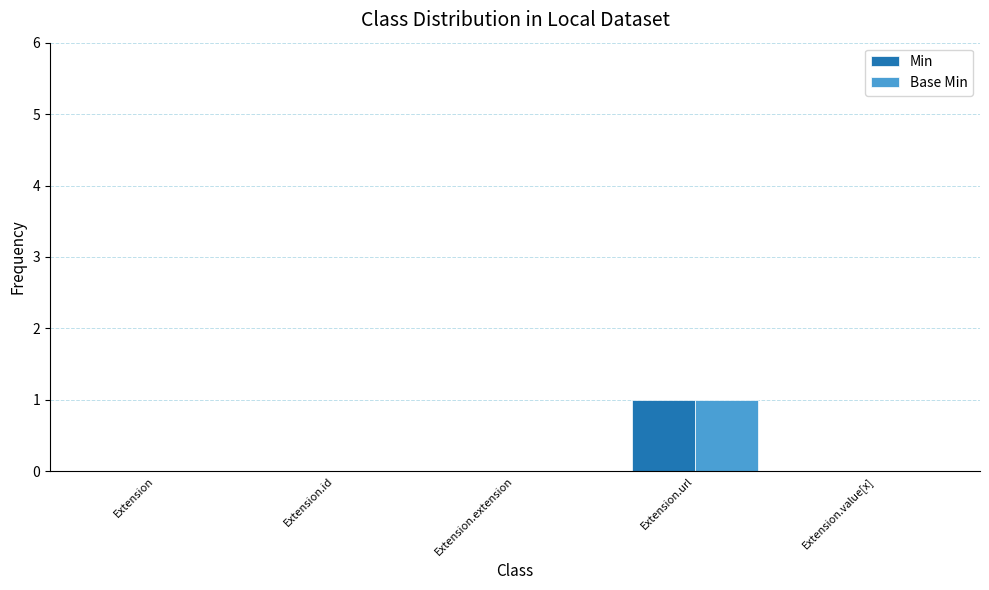

What is the sum of all Base Min values?

1